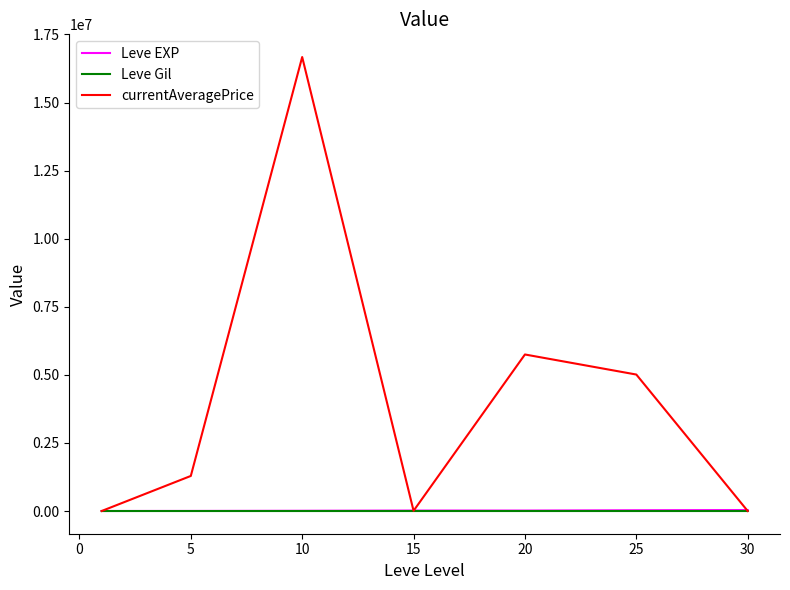

What is the highest value of the currentAveragePrice series?

16670902.1